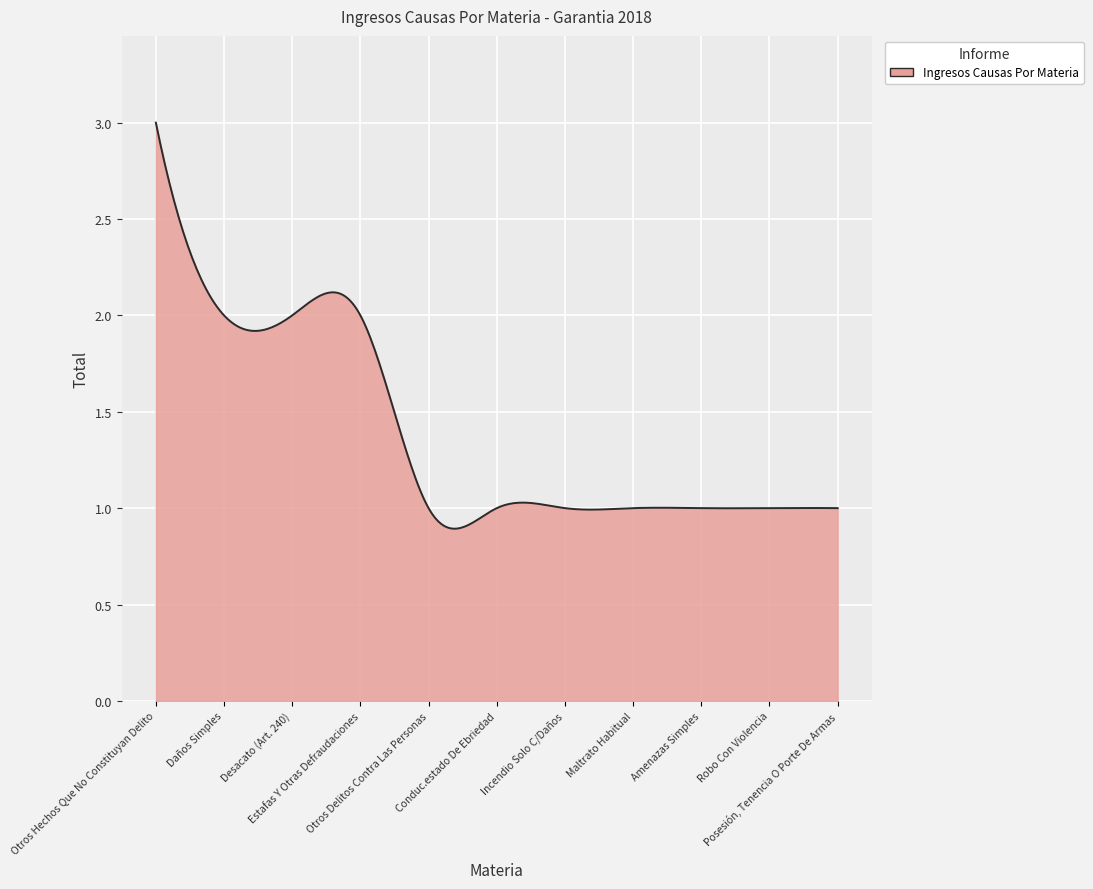

Does the chart display data point markers on the line(s)?

No